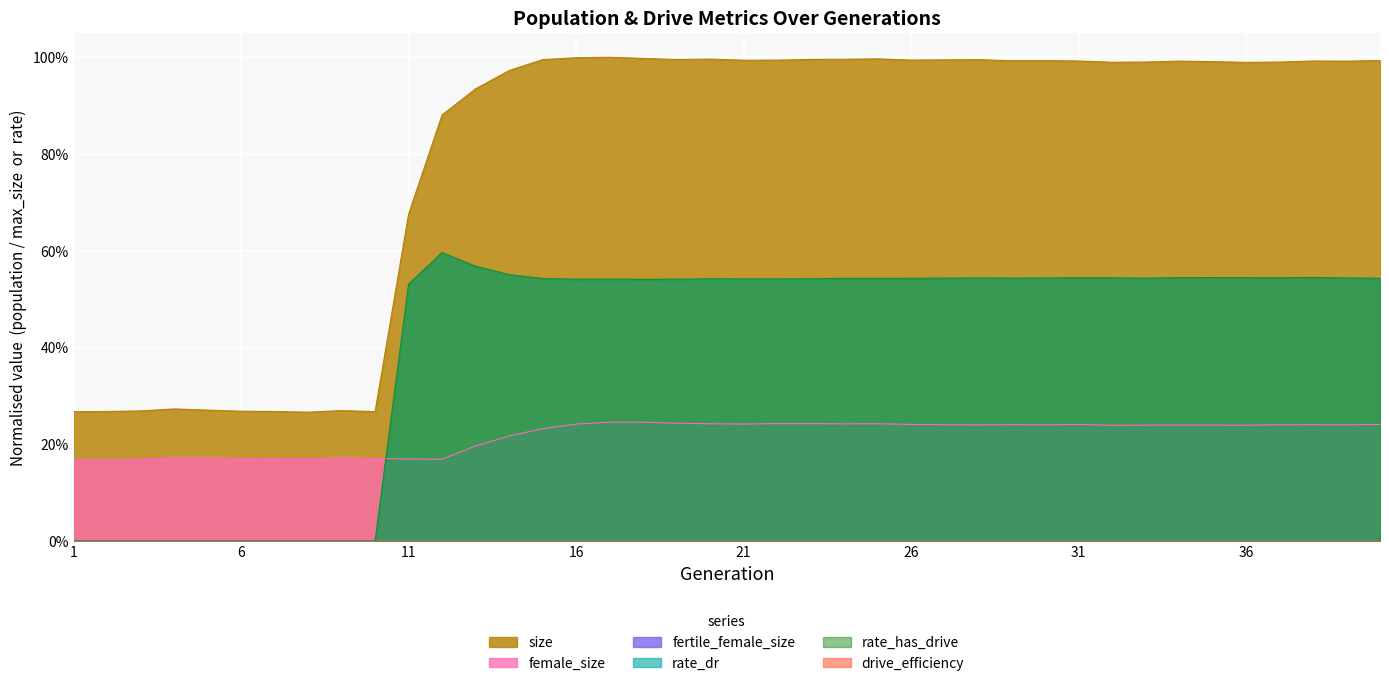

True or false: rate_dr has a value of 0.5 at 30.

True